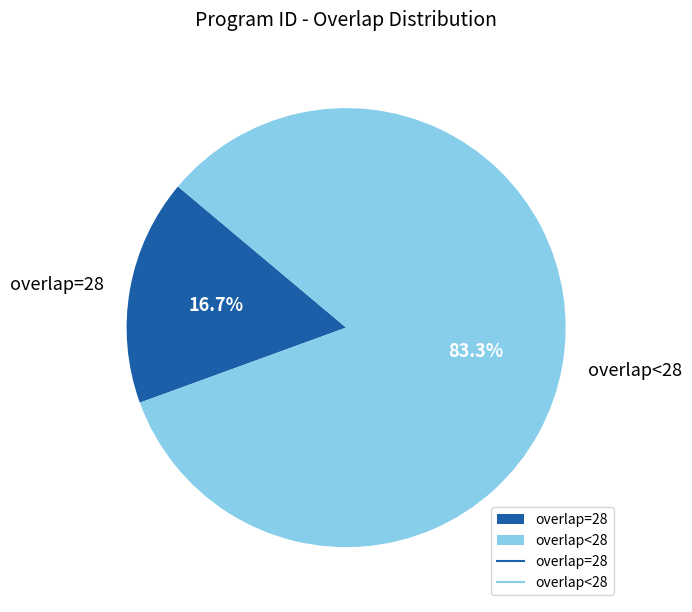

To the nearest percent, what is the difference between the largest and smallest slice percentages?

67%